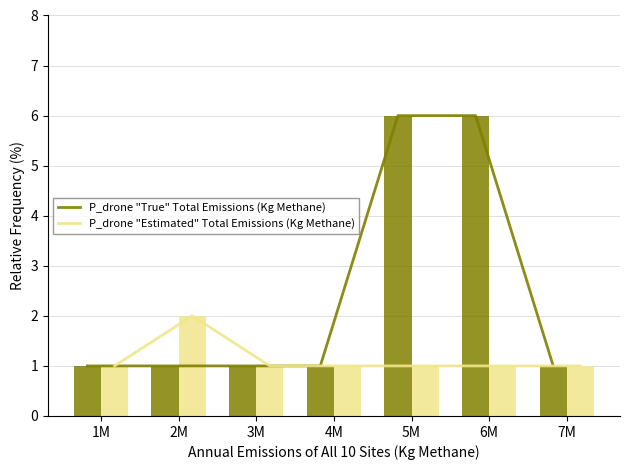

Does the chart contain stacked bars?

No